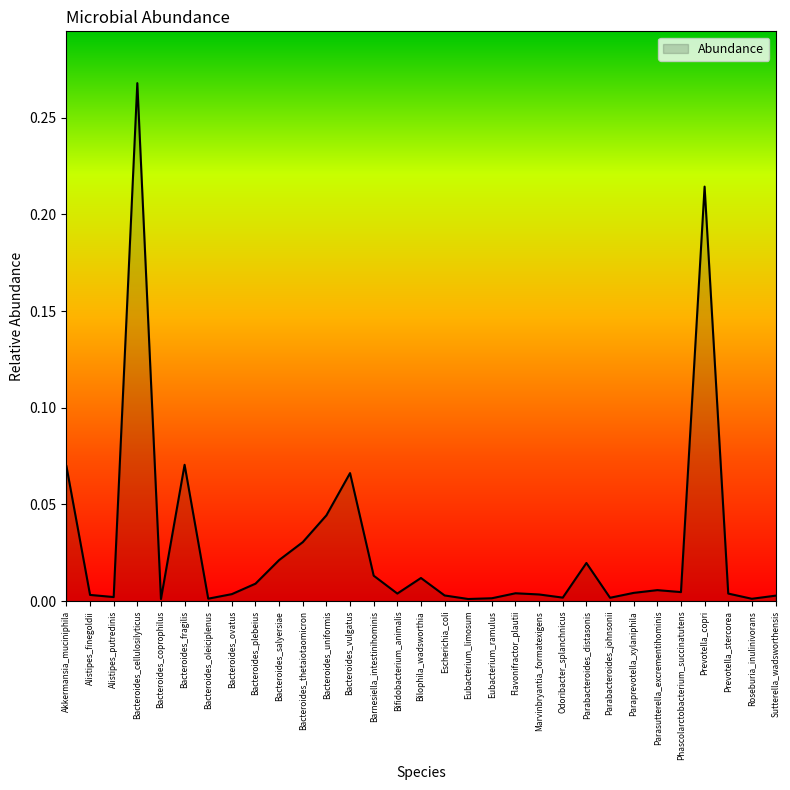

Between Bacteroides_fragilis and Barnesiella_intestinihominis, which is larger?

Bacteroides_fragilis